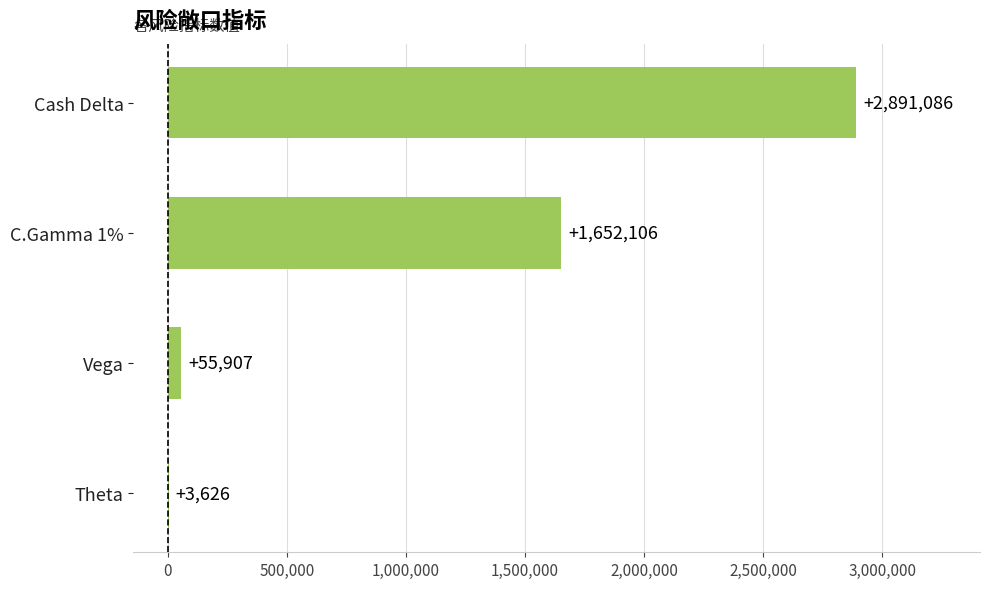

How many series are shown in this chart?

1